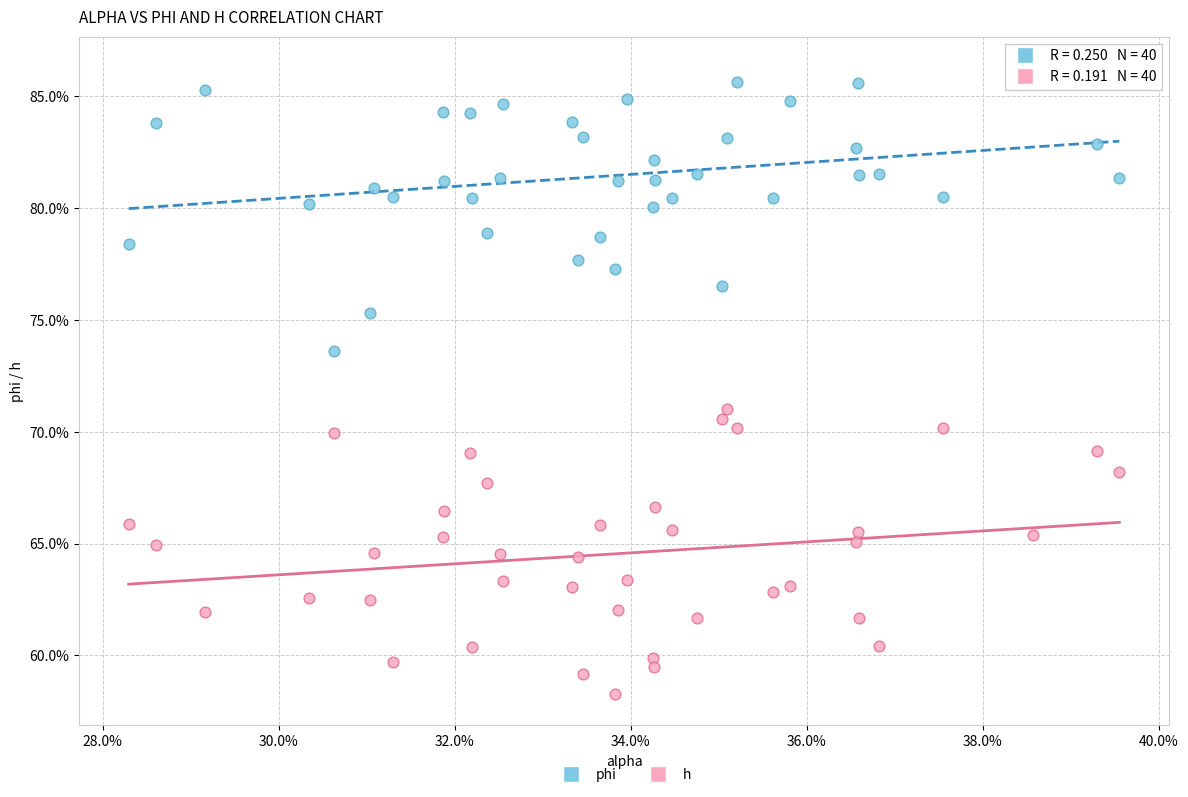

Which series contains the highest Y value?

phi